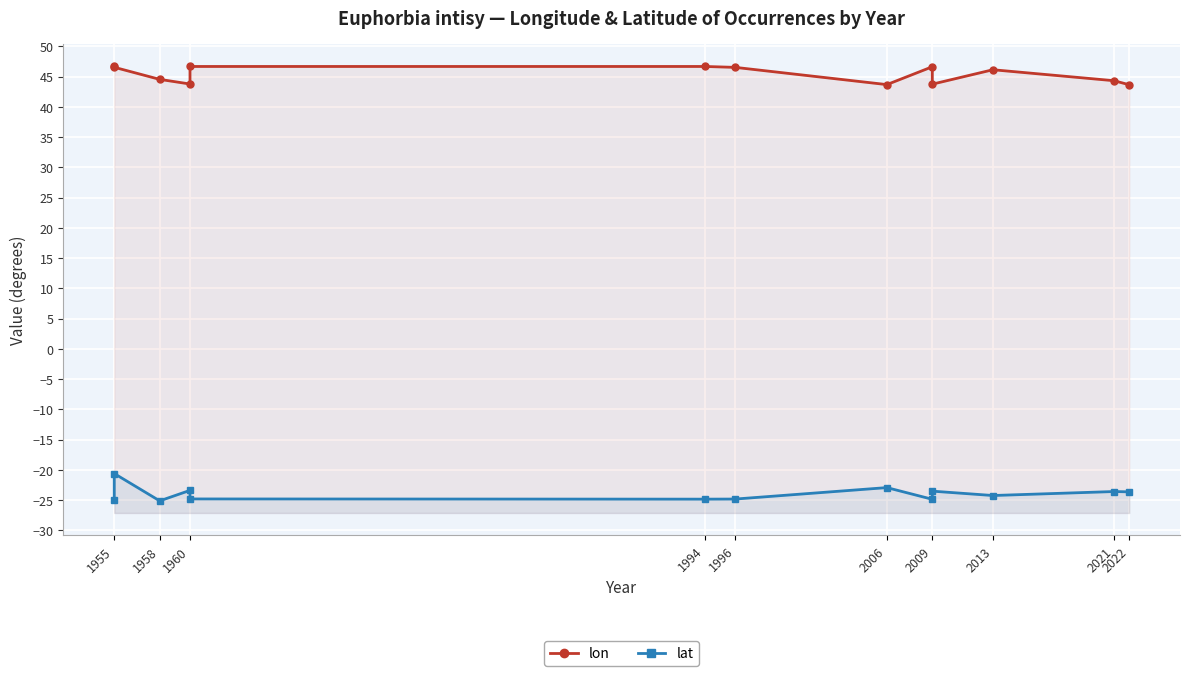

True or false: lon and lat intersect in this chart.

False